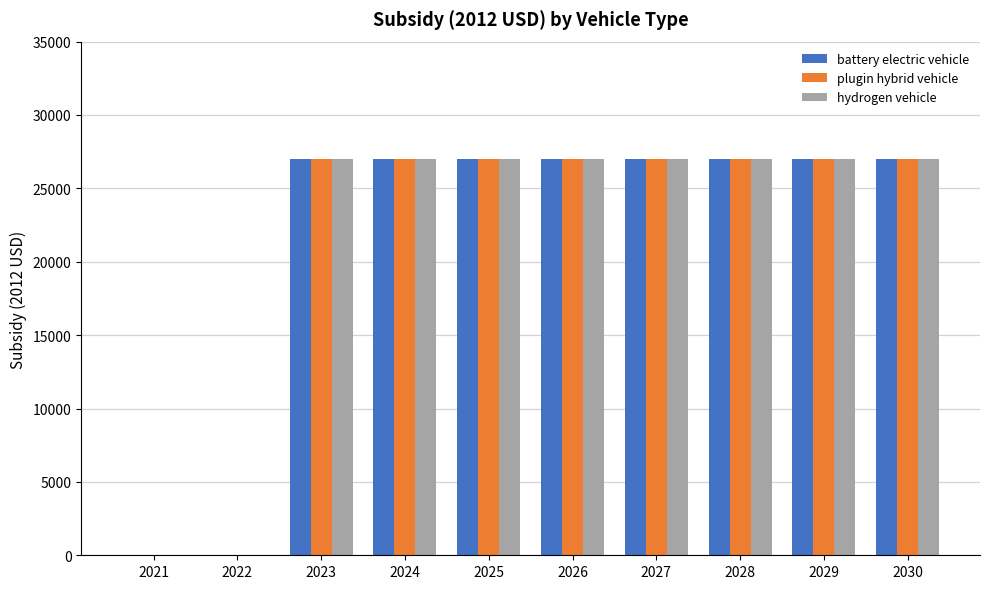

What is the total value across all series at 2030?

81012